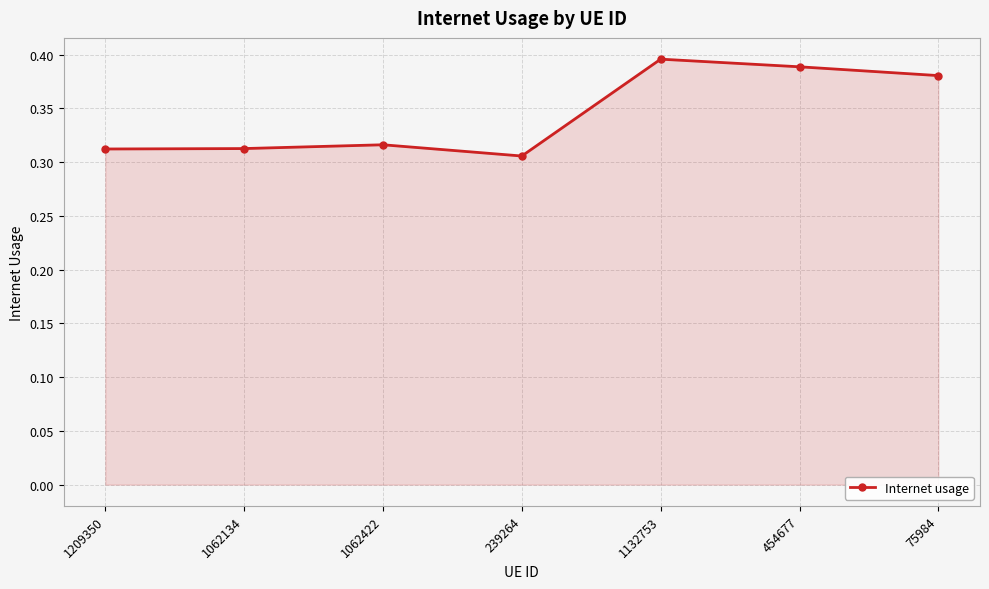

True or false: there are more than 0 points higher than both neighbors.

True